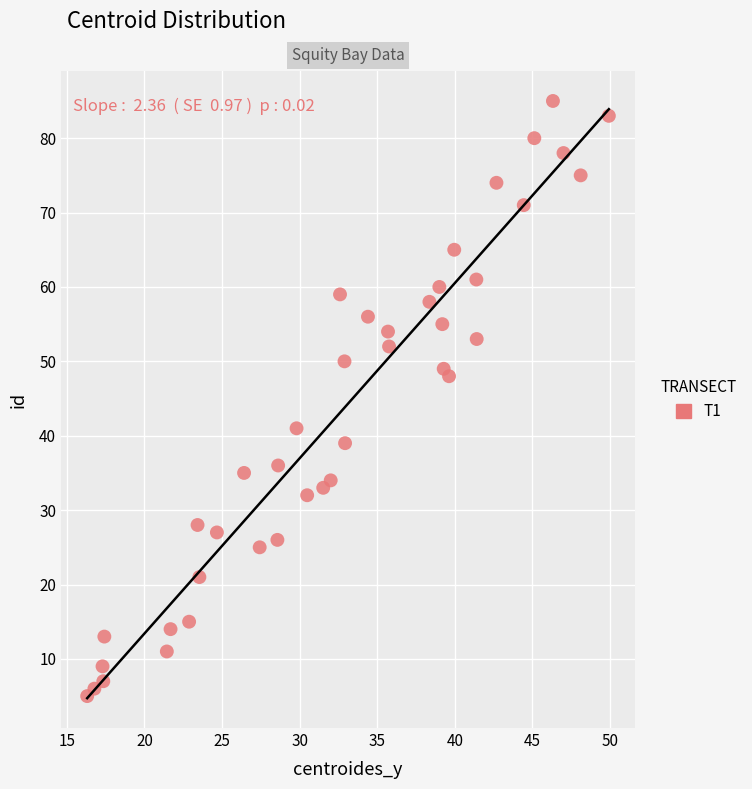

What Y value in the scatter plot is closest to 45?

48